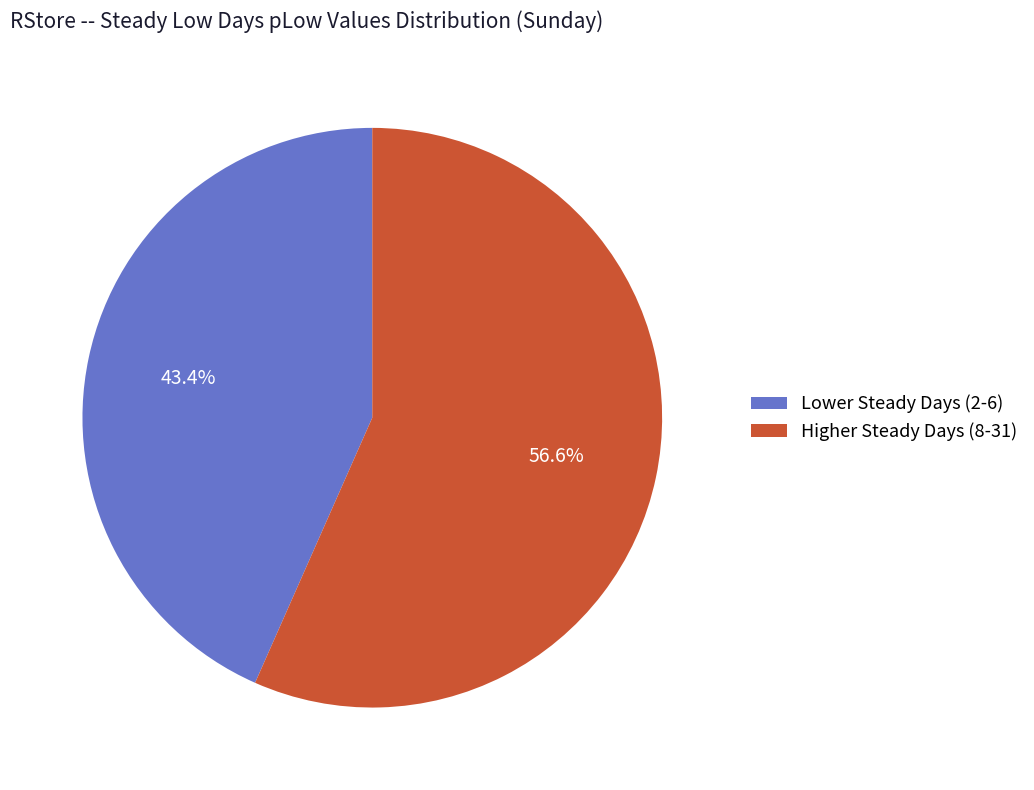

How many slices are in this pie chart?

2